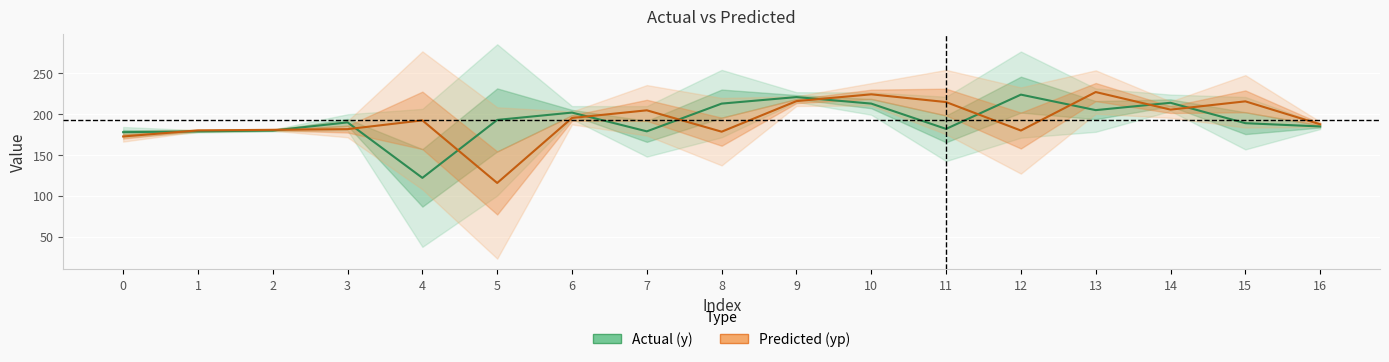

What is the highest value of the yp (Predicted) series?

227.2